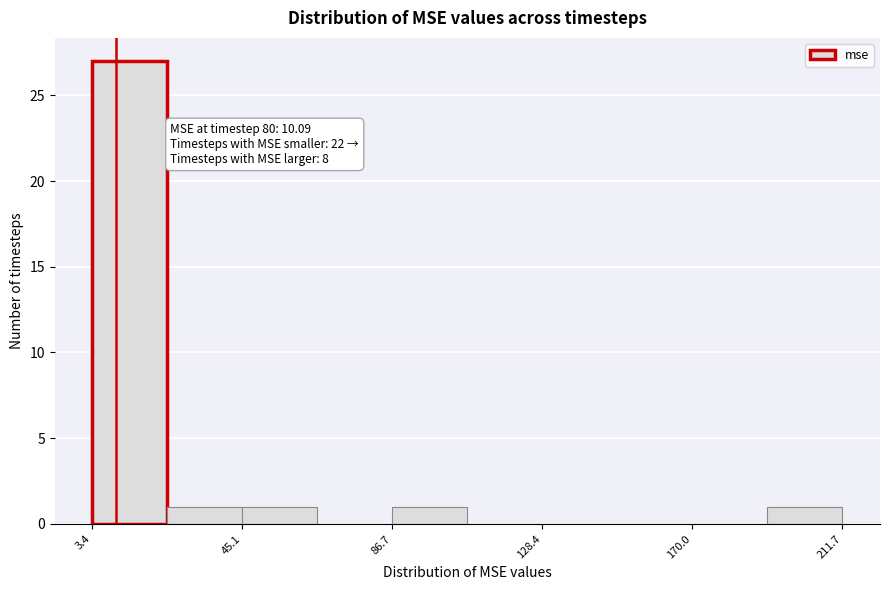

Over which range of the x-axis is the bar tallest?

5 to 25